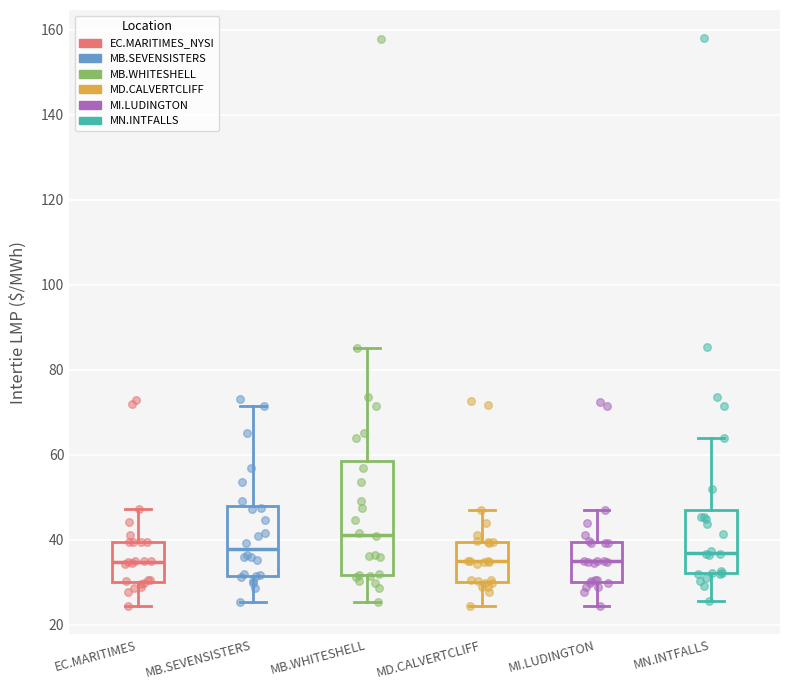

Where is the lower edge of the box for MD.CALVERTCLIFF on the y-axis? The values are not printed on the chart, so give them approximately, as read against the axis.

30